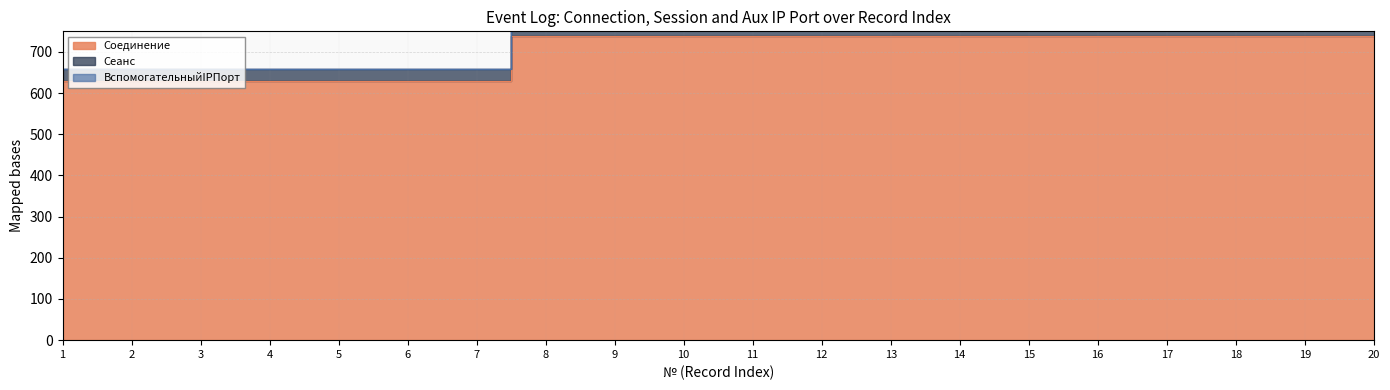

The Соединение series shows 317 at 3. True or false?

False